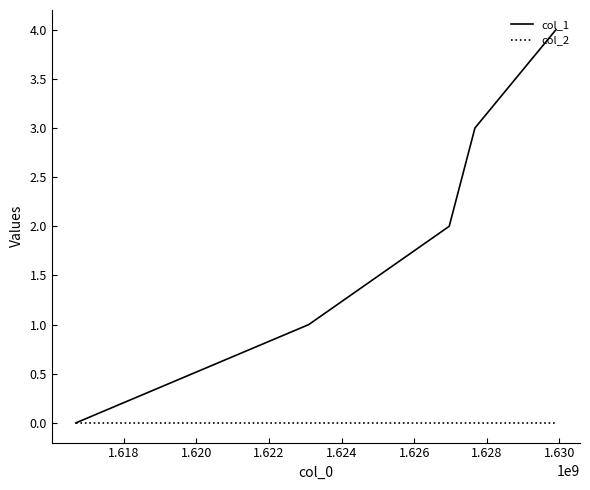

Which series has the largest total across all categories?

col_1